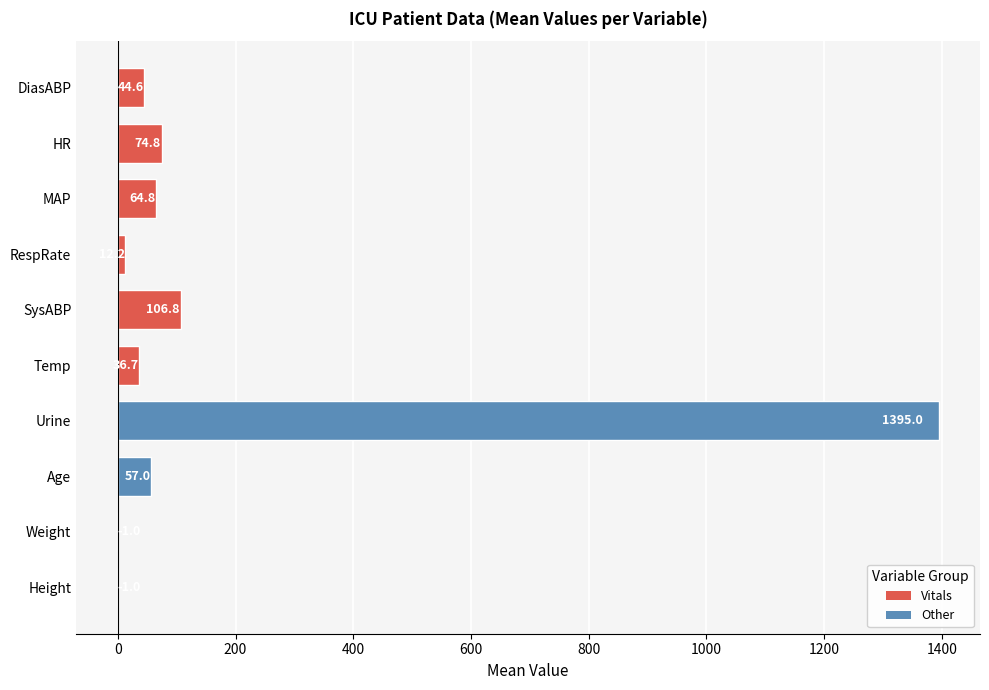

What is the maximum value shown in the chart?

1395.0